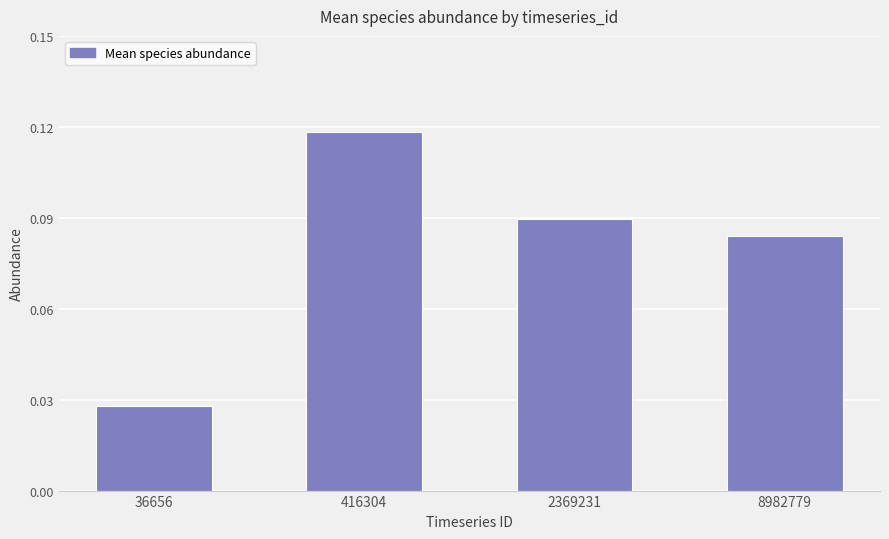

What is the sum of the values at 416304 and 2369231?

0.2